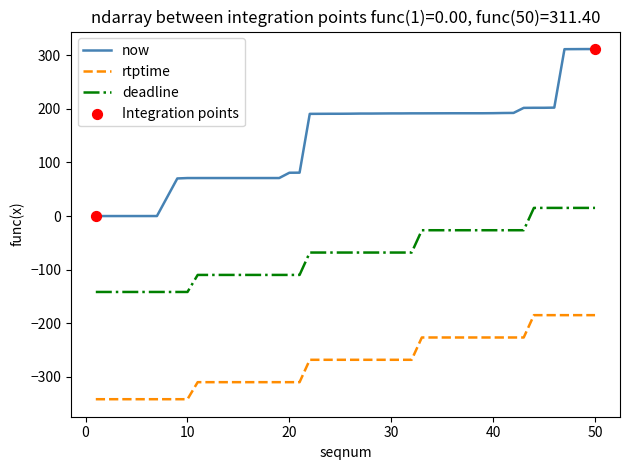

Which series has the largest total across all categories?

now